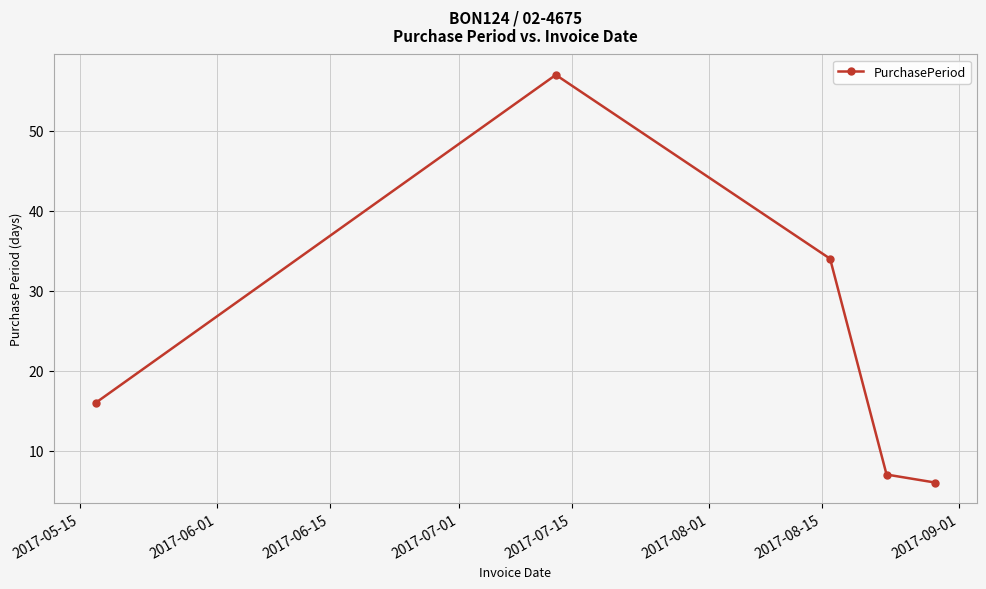

What is the greatest value displayed?

57